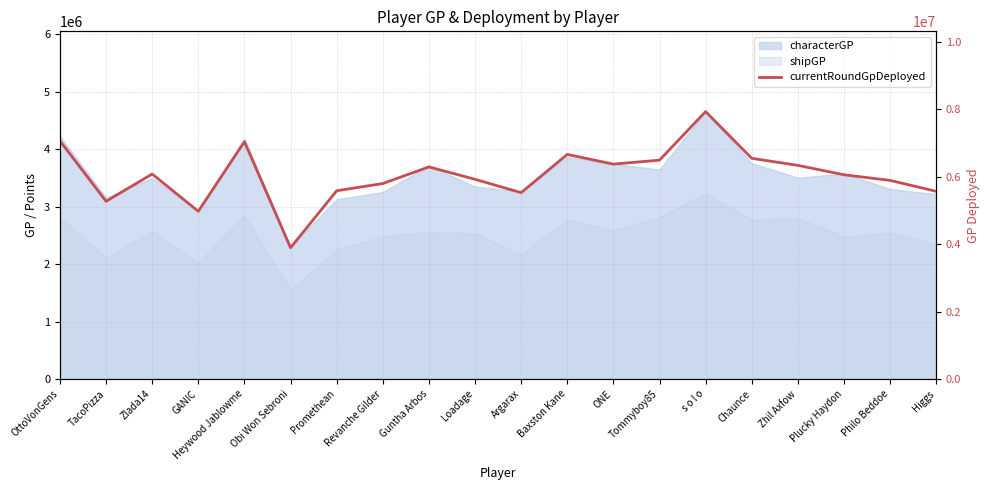

What is the label of the 6th point from the left?

Obi Won Sebroni